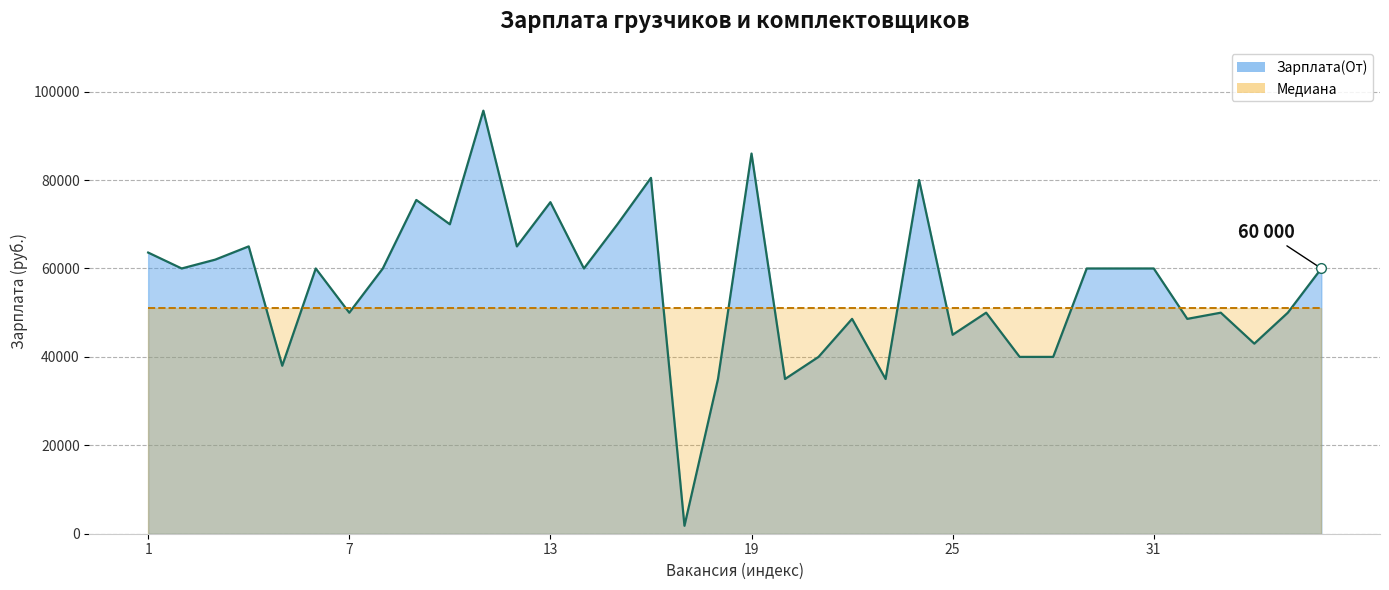

At 31, list the series in order from smallest to largest.

Медиана, Зарплата(От)